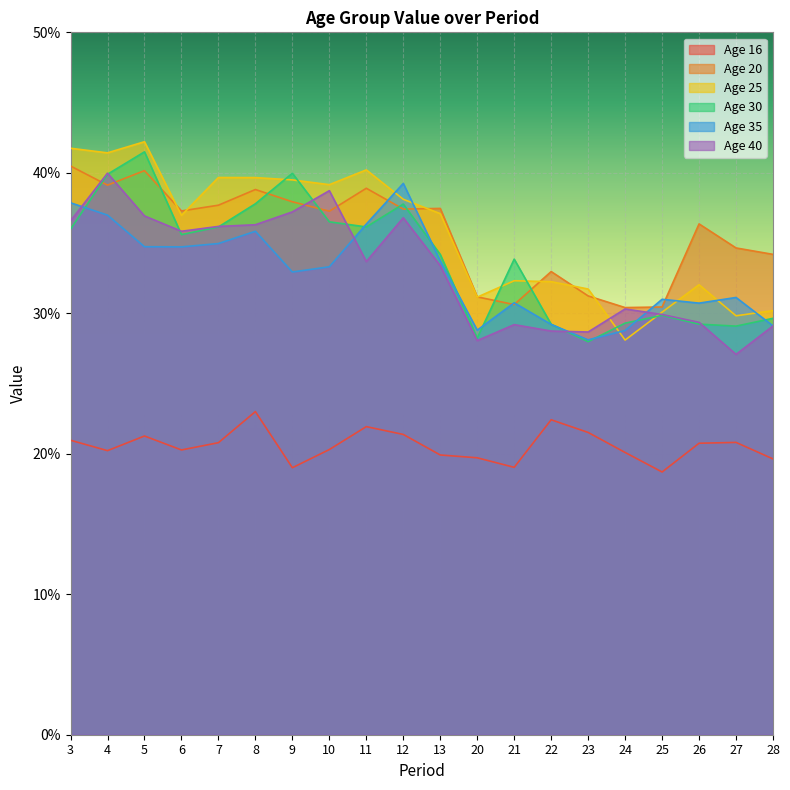

True or false: 25 and 16 cross at least once.

False